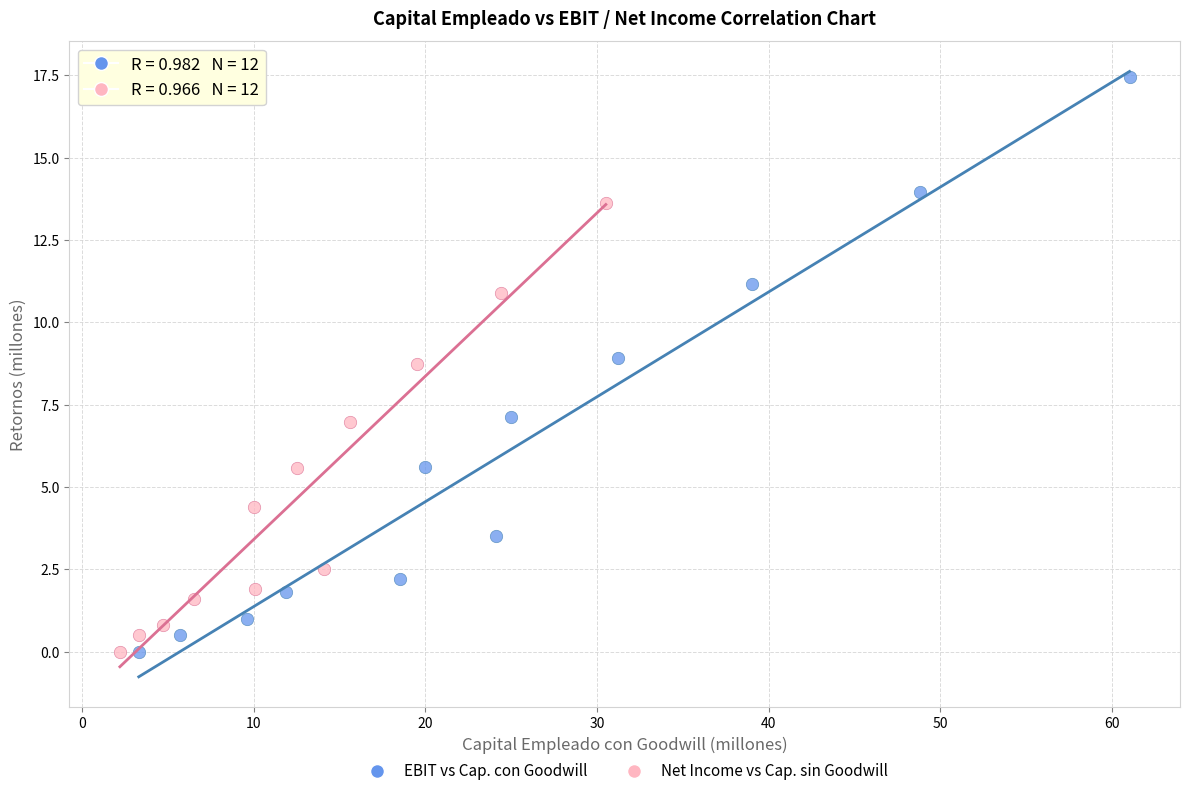

What are all the series names shown in the legend?

EBIT vs Cap. con Goodwill, Net Income vs Cap. sin Goodwill